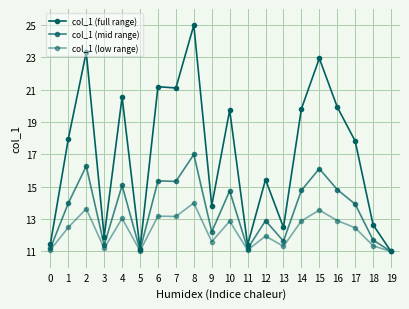

What is the sum of the col_1 (full range) values at 14 and 2?

43.1